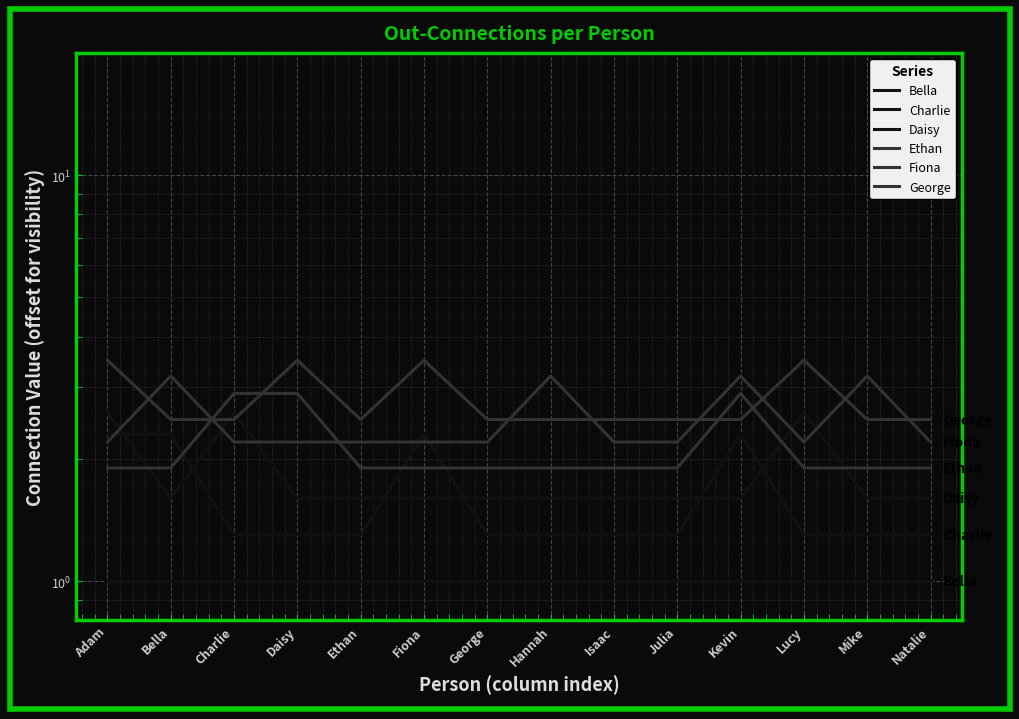

What is the sum of all Fiona values?

34.8